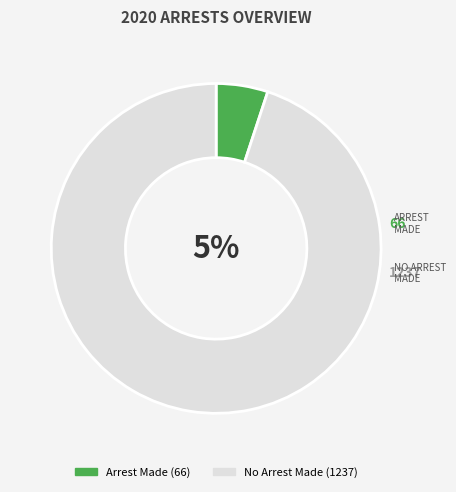

Between February and December, which series saw the biggest shift?

no_arrest_made